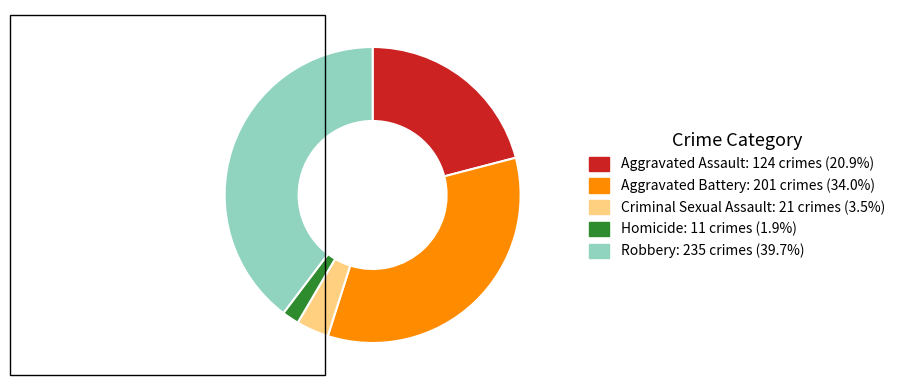

Is Homicide the majority of the pie?

No